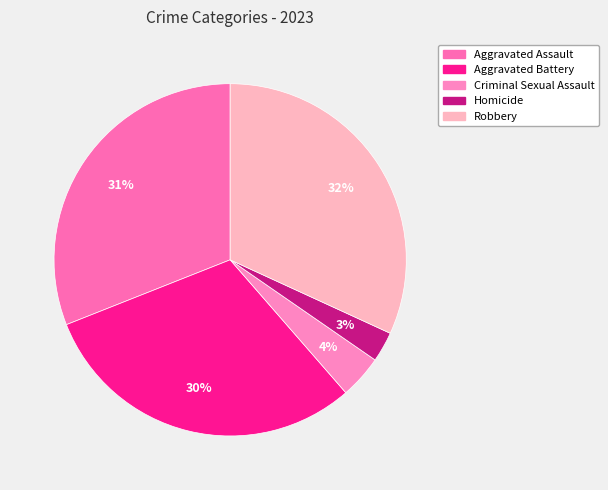

To the nearest percent, what is the difference between the largest and smallest slice percentages?

29%